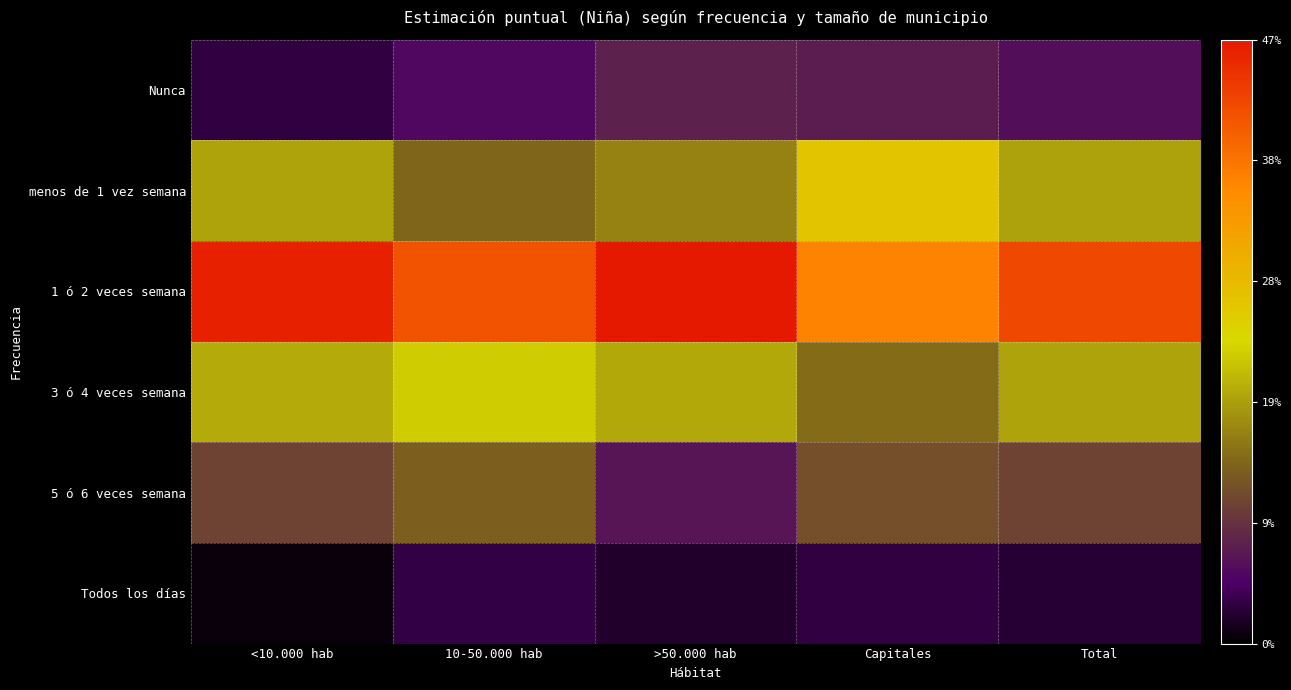

What is the spread (max minus min) of values at >50.000 hab?

0.4